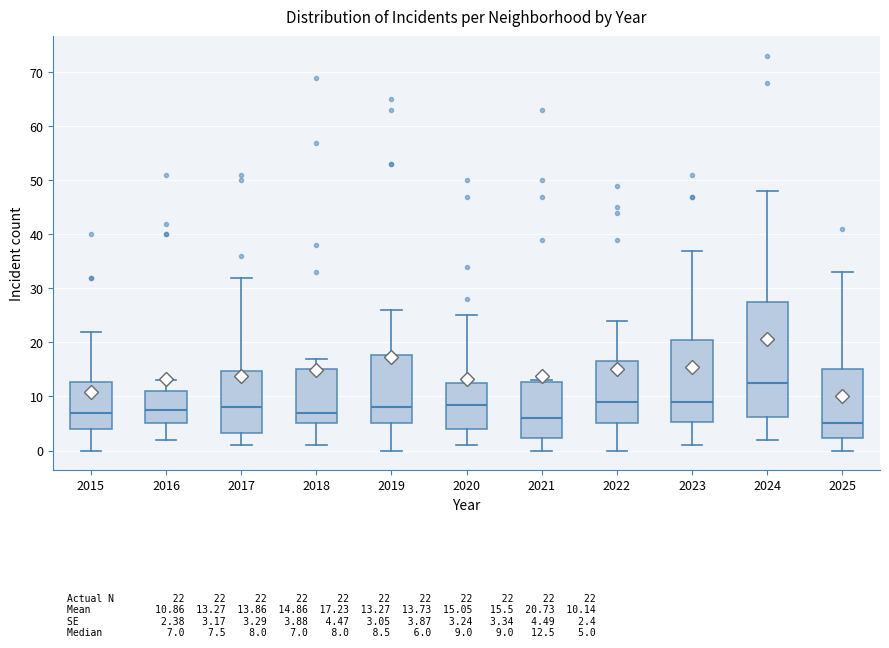

Which box has the lowest median line?

2025